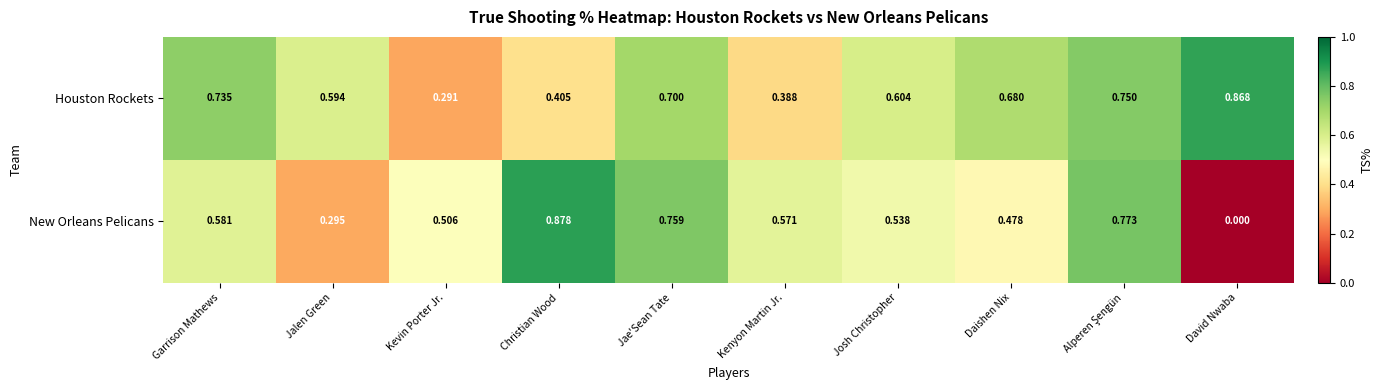

Rank the series at David Nwaba from highest to lowest value.

Houston Rockets, New Orleans Pelicans